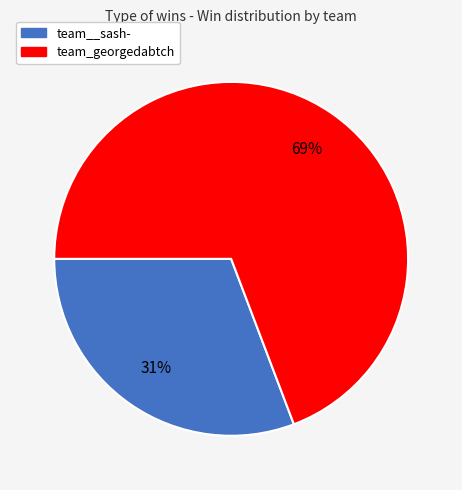

The team_georgedabtch slice represents 69% of the pie. True or false?

True